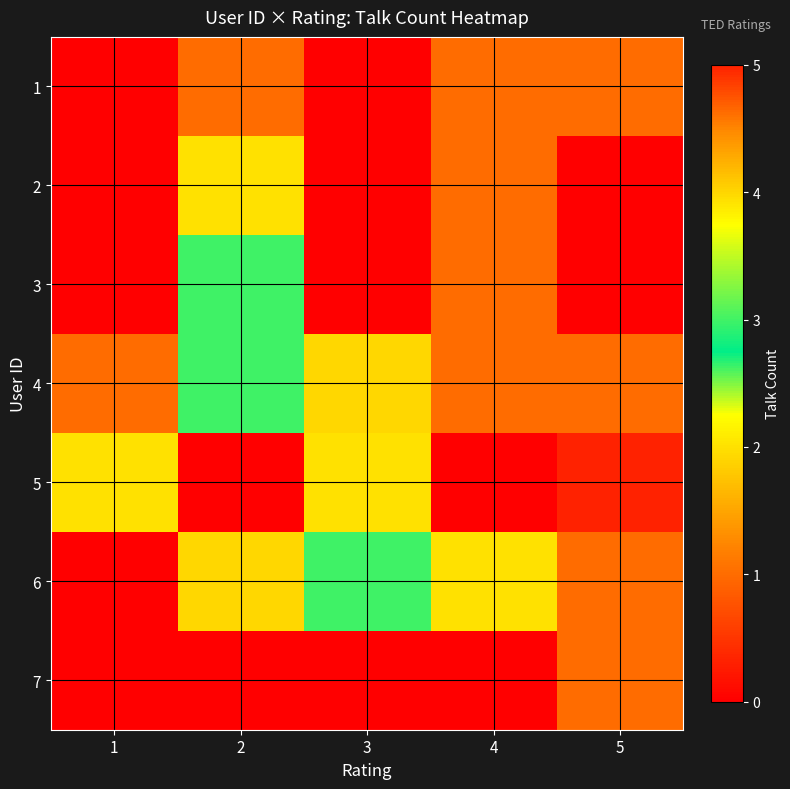

Reading left to right, list all the values displayed in this chart.

1: 1=0	2=1	3=0	4=1	5=1
2: 1=0	2=2	3=0	4=1	5=0
3: 1=0	2=3	3=0	4=1	5=0
4: 1=1	2=3	3=4	4=1	5=1
5: 1=2	2=0	3=2	4=0	5=5
6: 1=0	2=4	3=3	4=2	5=1
7: 1=0	2=0	3=0	4=0	5=1